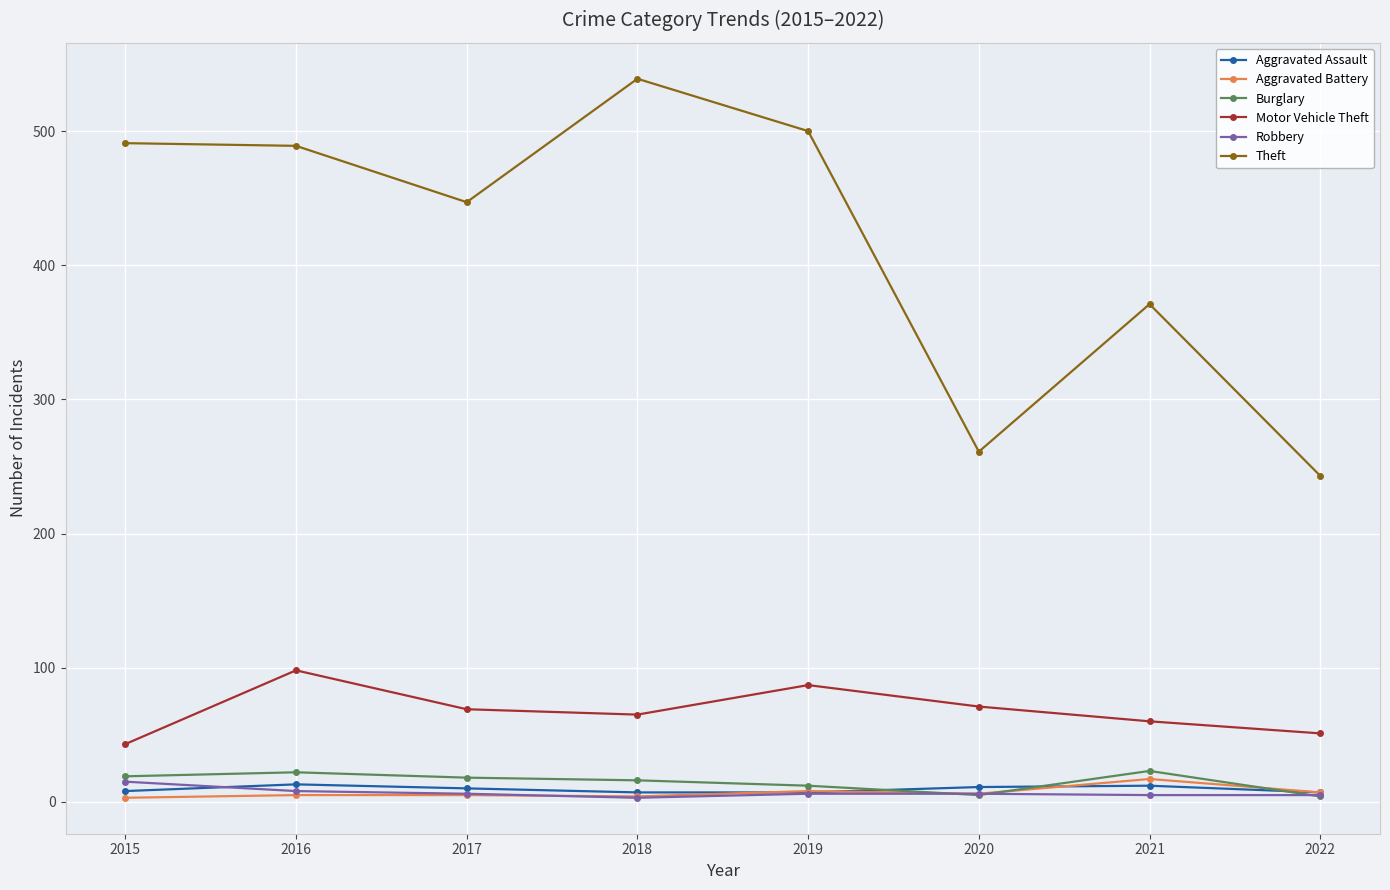

The value of Aggravated Assault at 2018 is 7. True or false?

True